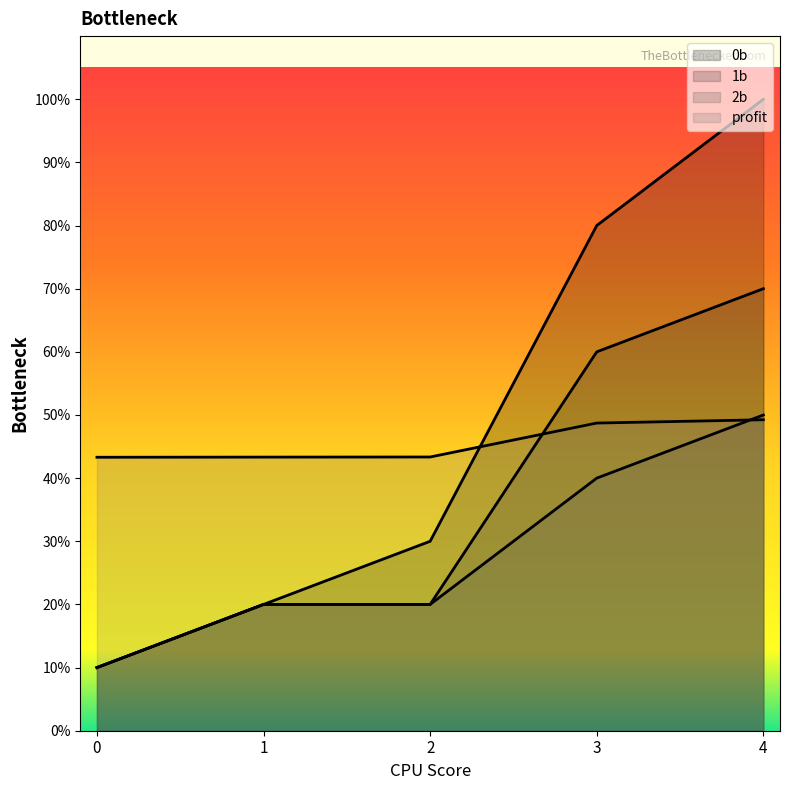

Reading left to right, list all the values displayed in this chart.

0b: 0=1.0	1=2.0	2=3.0	3=8.0	4=10.0
1b: 0=1.0	1=2.0	2=2.0	3=6.0	4=7.0
2b: 0=1.0	1=2.0	2=2.0	3=4.0	4=5.0
profit: 0=4.3	1=4.3	2=4.3	3=4.9	4=4.9